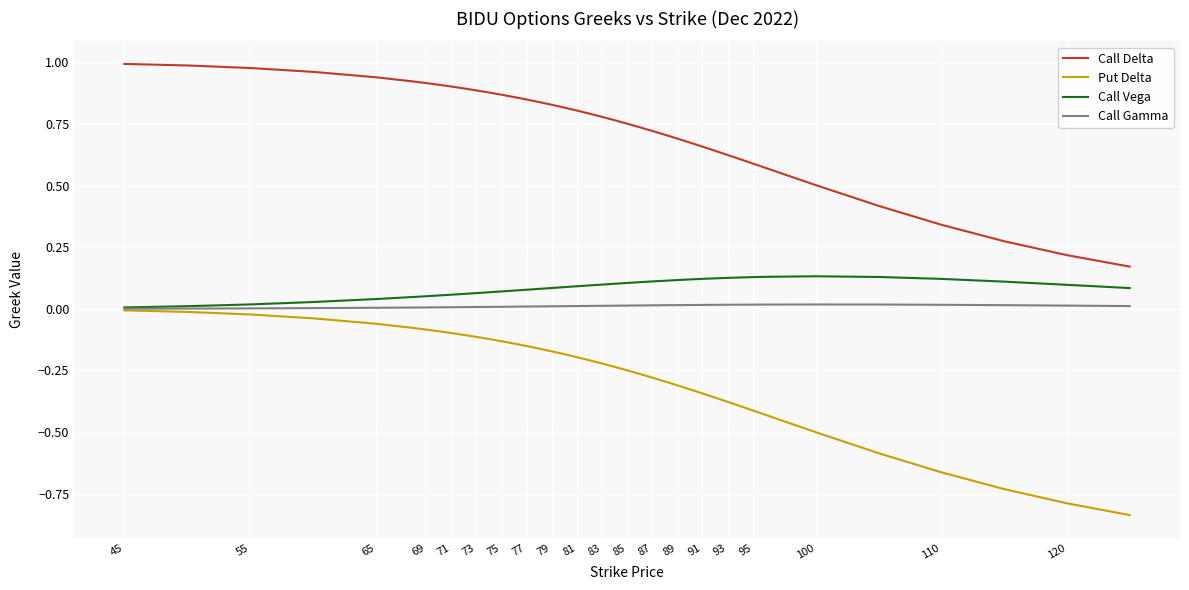

True or false: Call Delta and Call Gamma intersect in this chart.

False